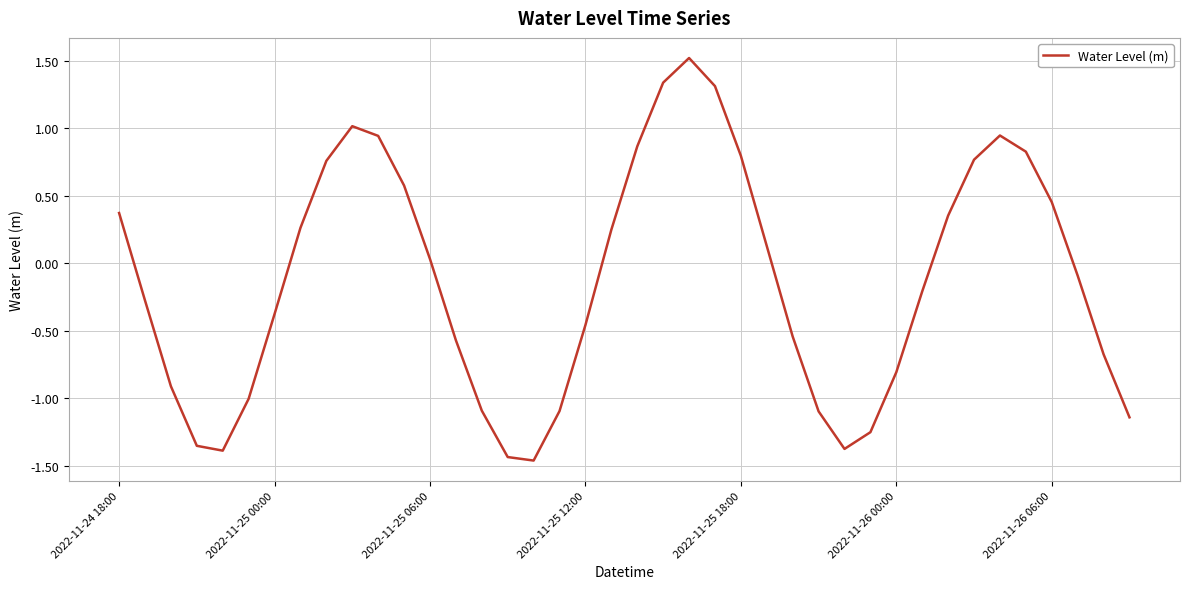

What is the maximum value shown in the chart?

1.5